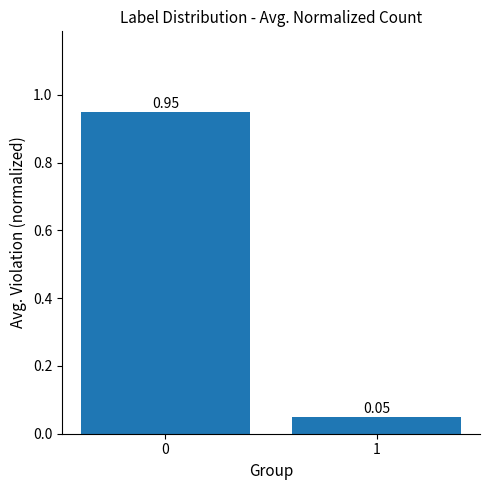

What is the average value?

0.5